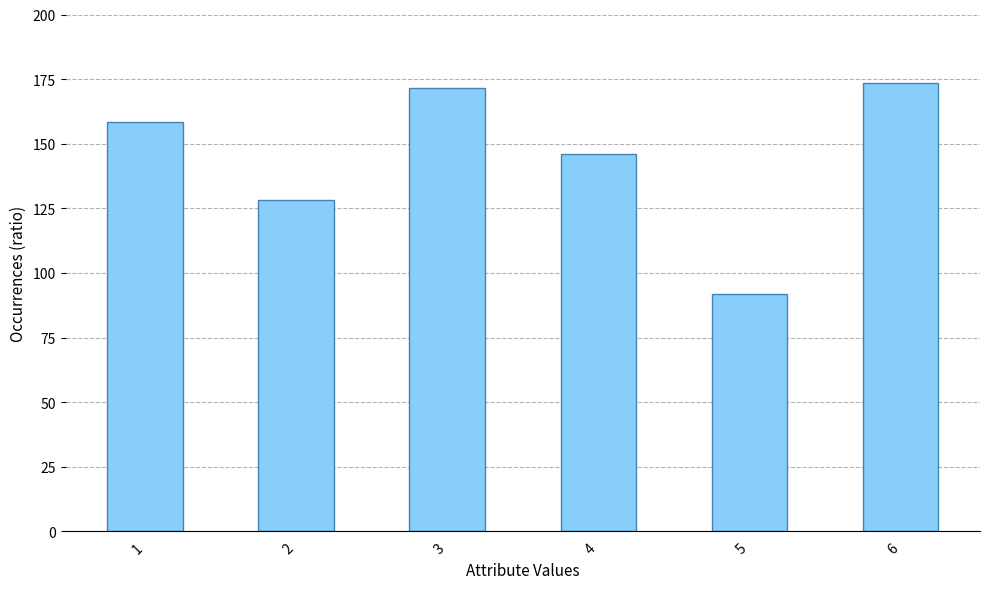

List the labels in order of value, smallest first.

5, 2, 4, 1, 3, 6